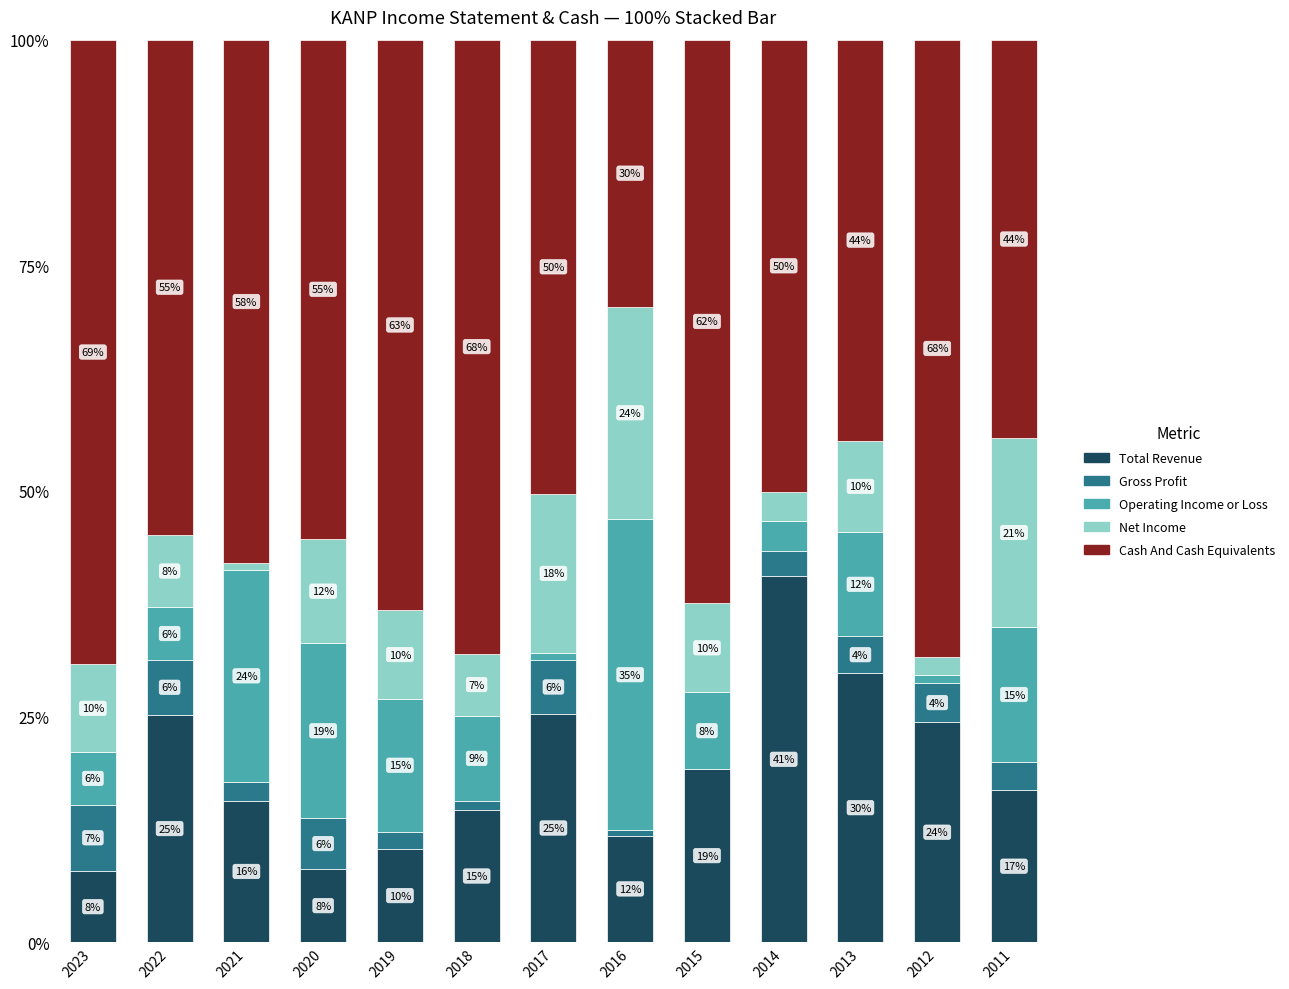

Are the bars grouped side by side (vs. stacked)?

No